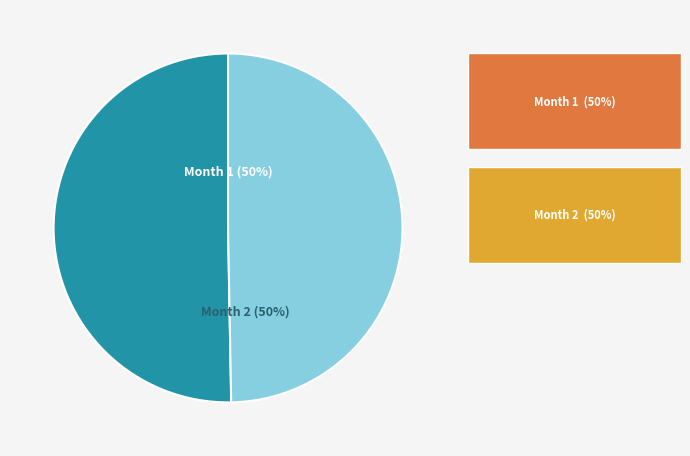

Count the number of slices in the pie.

2